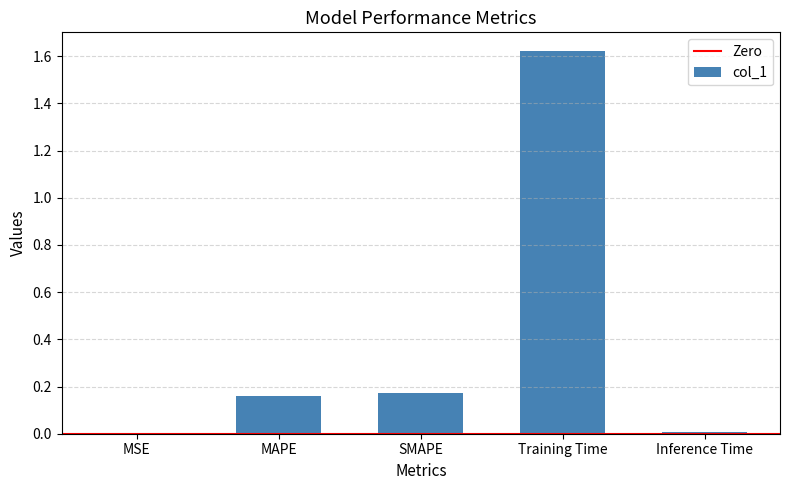

How many series are shown in this chart?

1